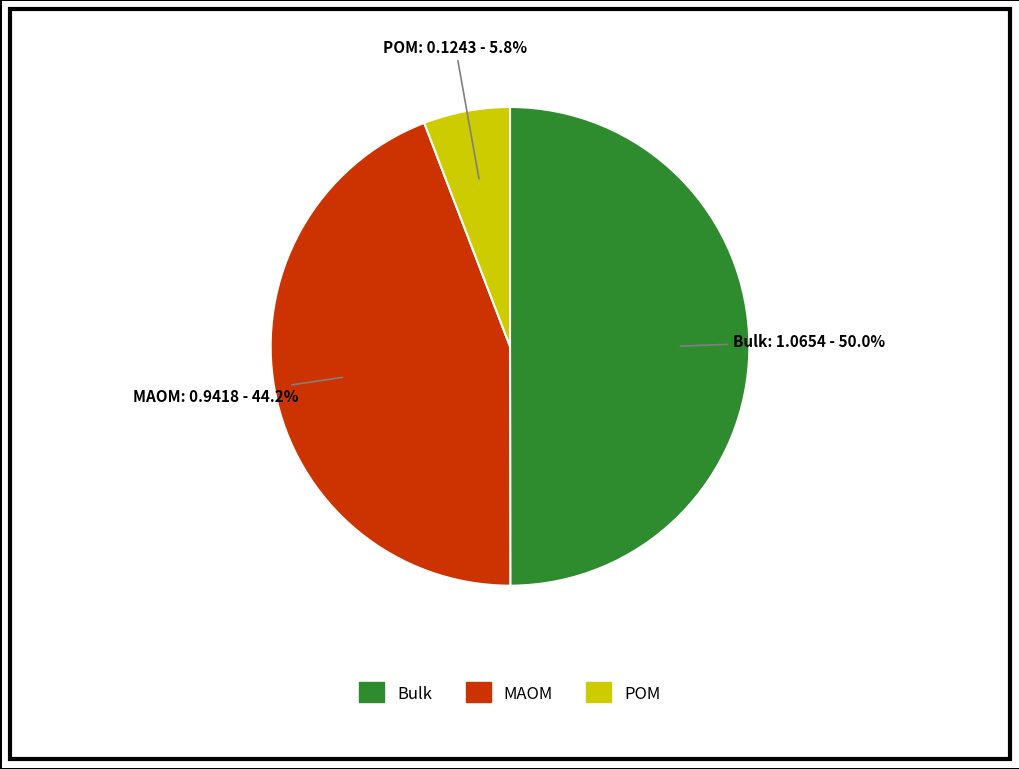

What percentage do MAOM and Bulk together represent?

94.2%